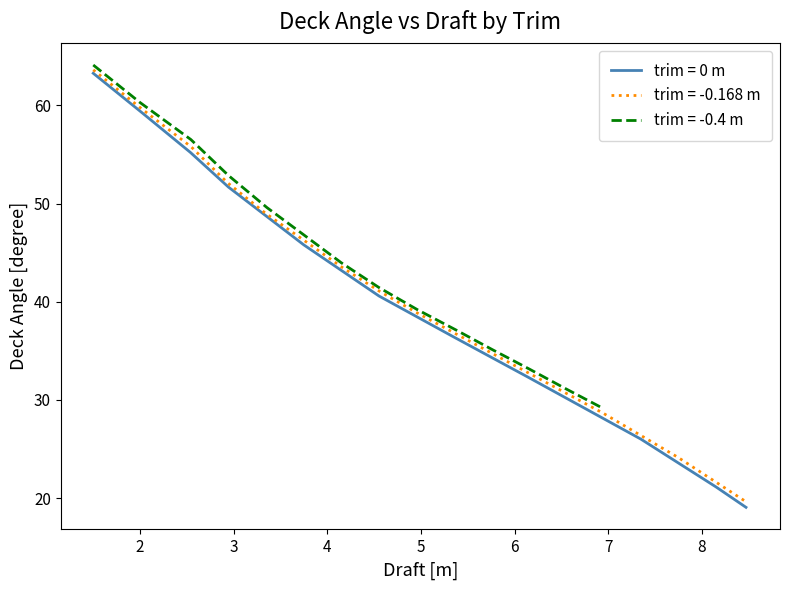

What is the spread (max minus min) of values at 36?

27.0